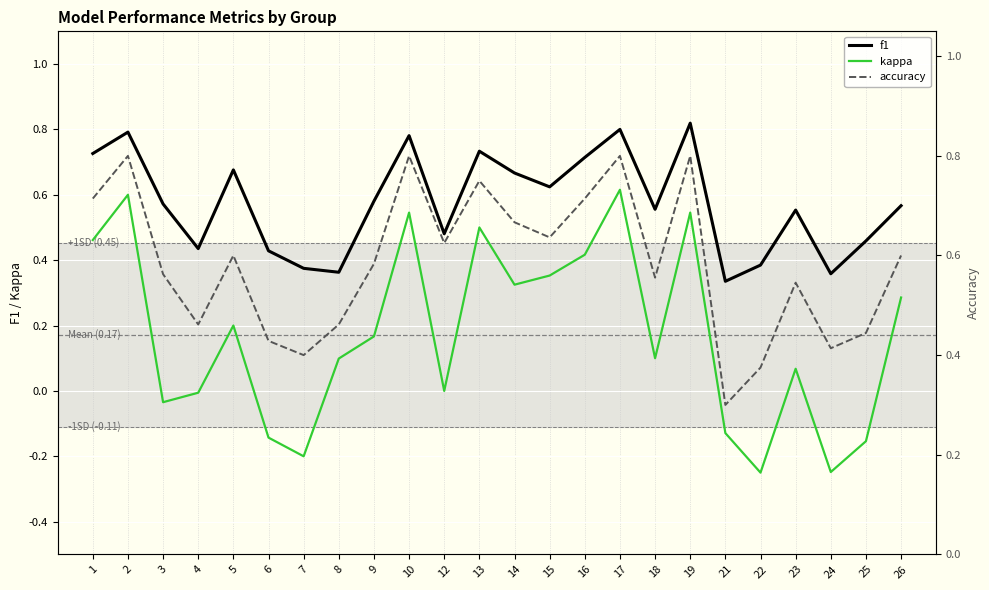

True or false: kappa has a value of 0.2 at 26.

False